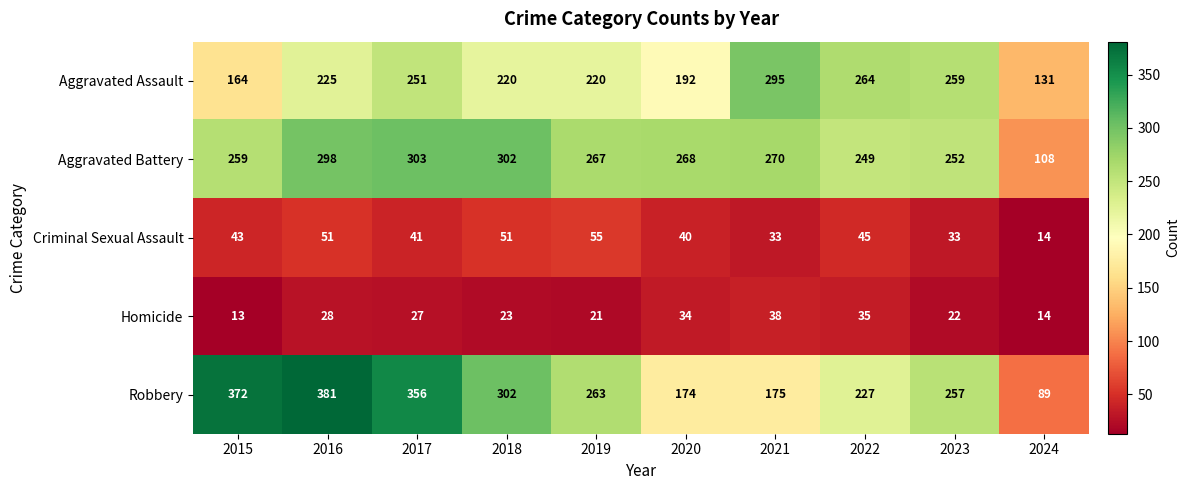

Which label corresponds to the smallest value in the chart?

2015